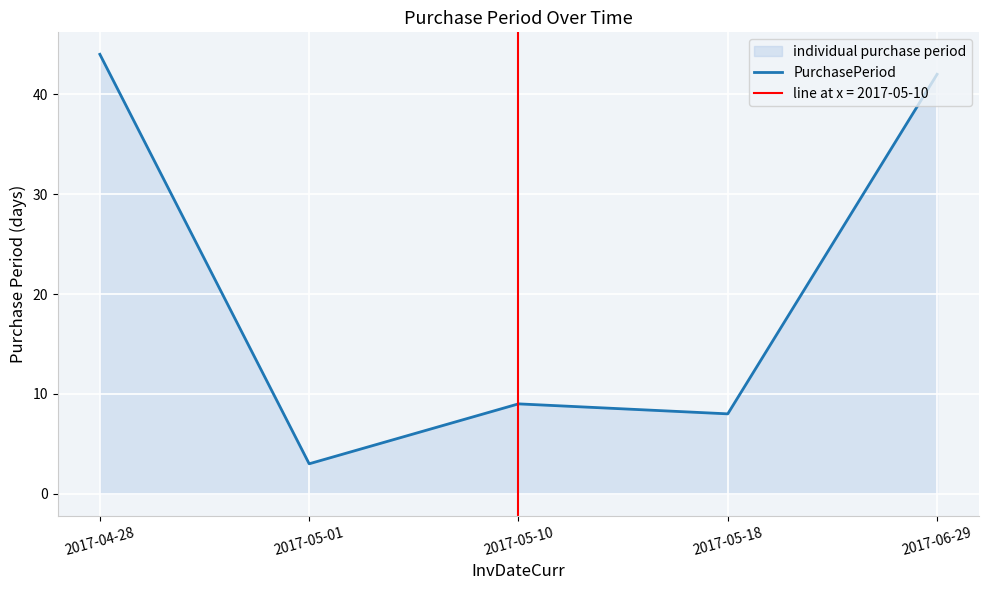

What is the change in value from 2017-04-28 to 2017-05-01?

-41